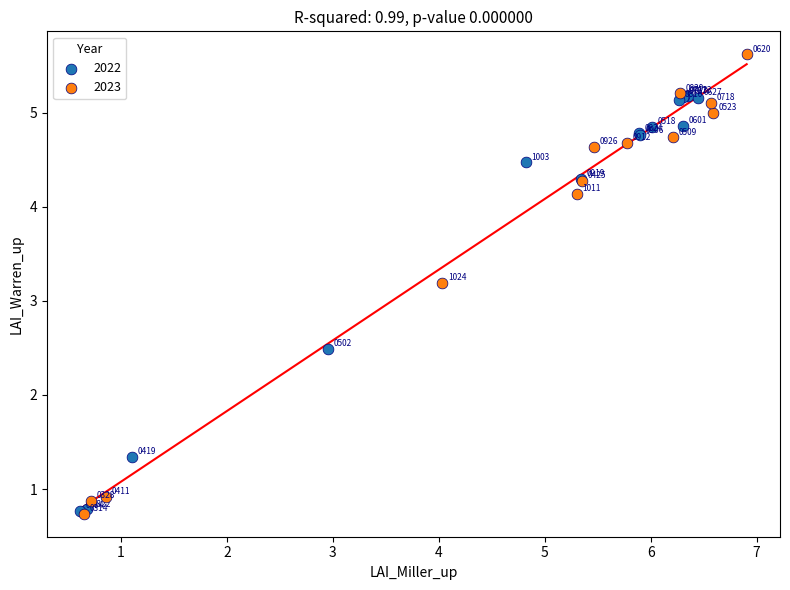

Which series contains the lowest Y value?

2023